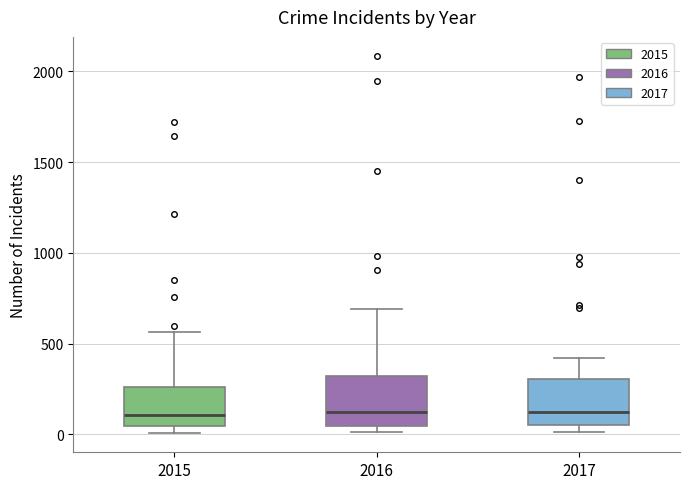

Where does the upper whisker of the box at x = 2016 end on the y-axis? The values are not printed on the chart, so give them approximately, as read against the axis.

700